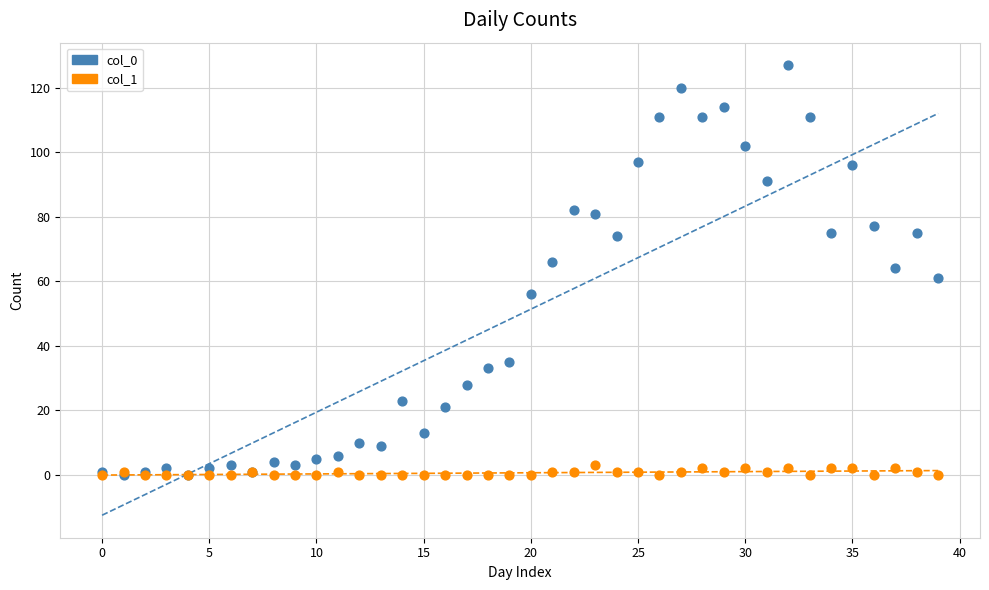

Which series has the widest spread of Y values?

col_0